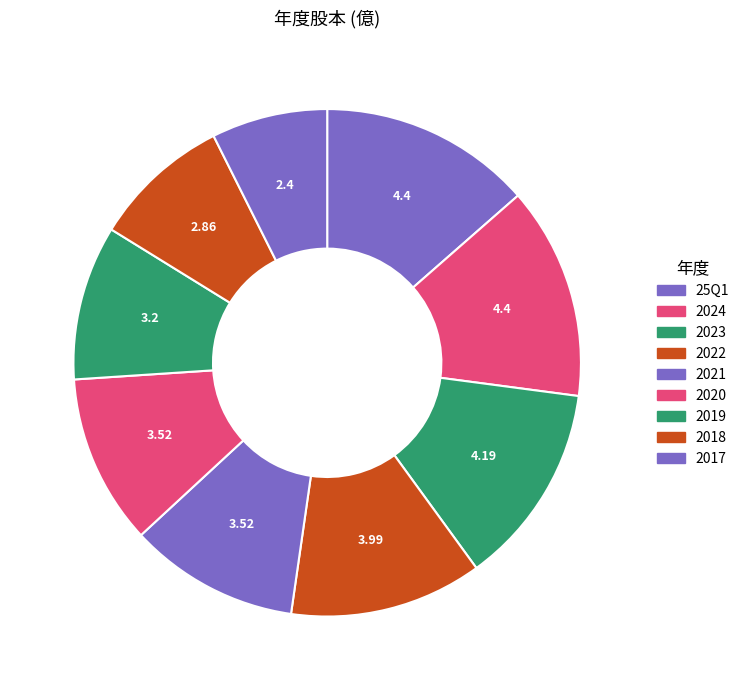

To the nearest percent, what portion does 2017 represent?

7%